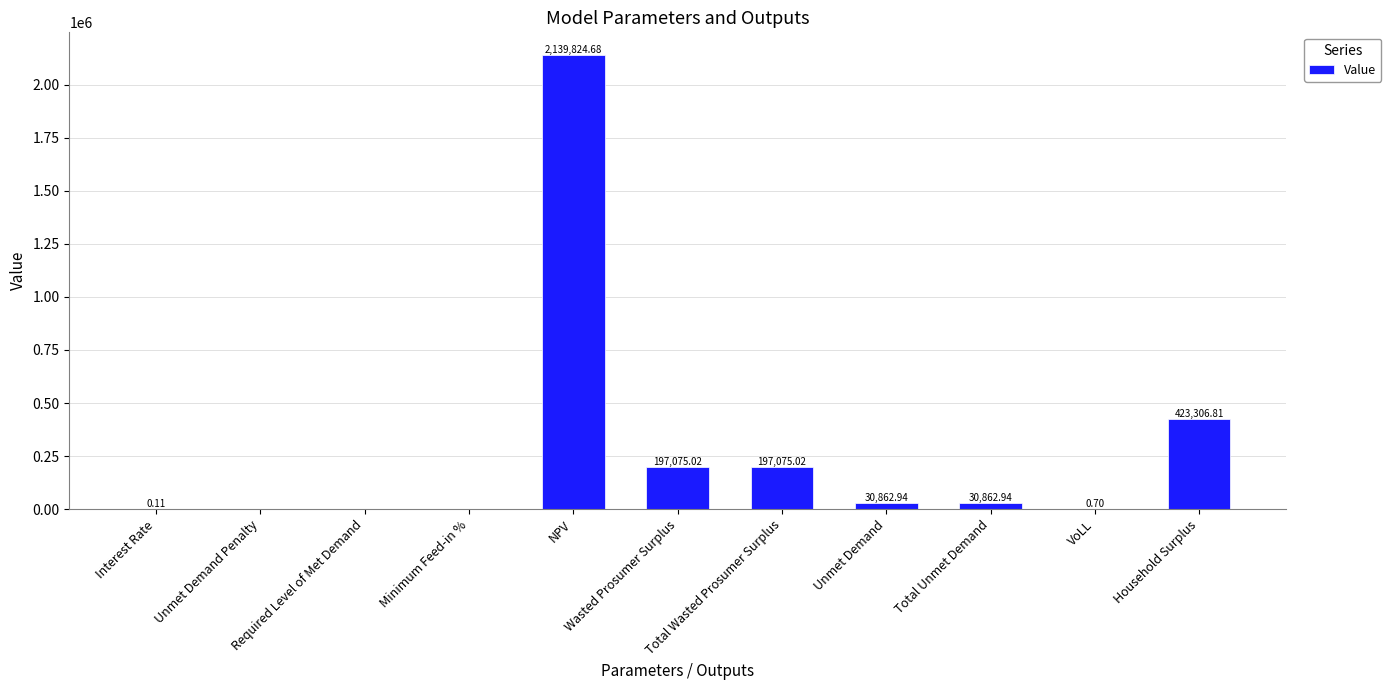

What is the sum of all values?

3019008.2